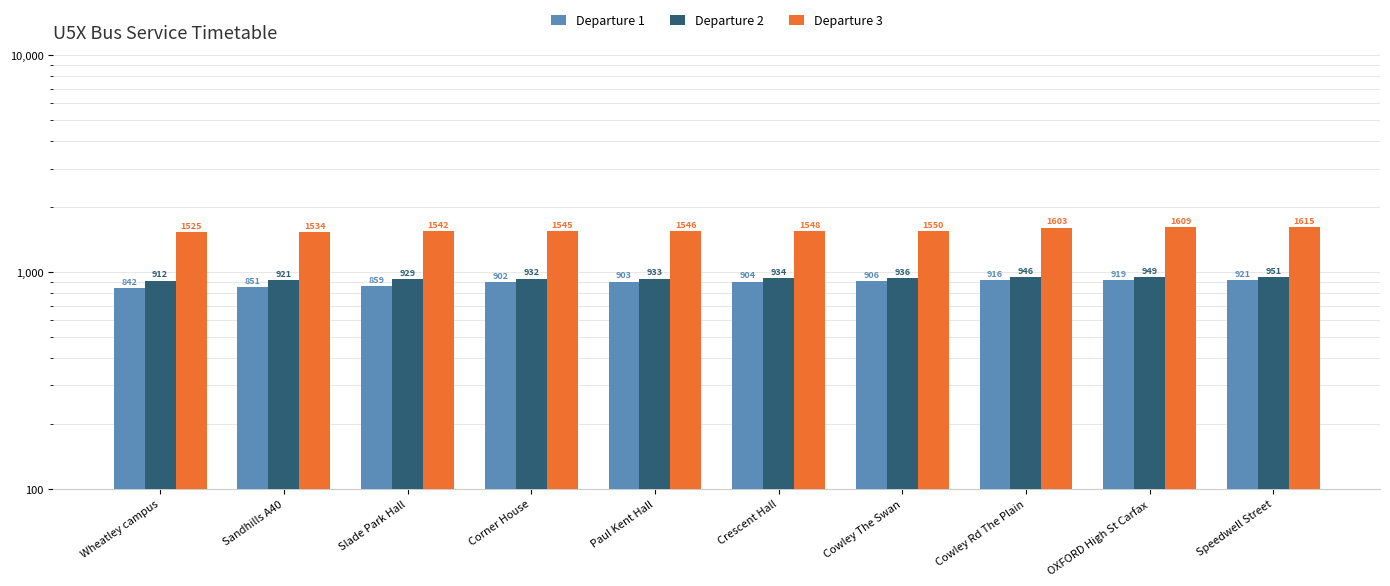

How many values in the Departure 2 series exceed 934?

4